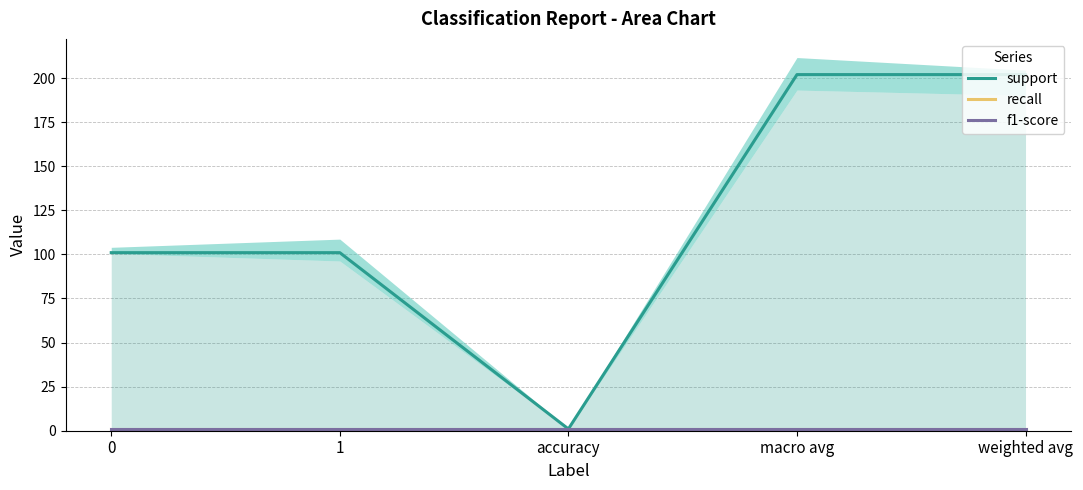

Reading right to left, what are all the values shown in this chart?

support: weighted avg=202	macro avg=202	accuracy=1	1=101	0=101
recall: weighted avg=1	macro avg=1	accuracy=1	1=1	0=1
f1-score: weighted avg=1	macro avg=1	accuracy=1	1=1	0=1